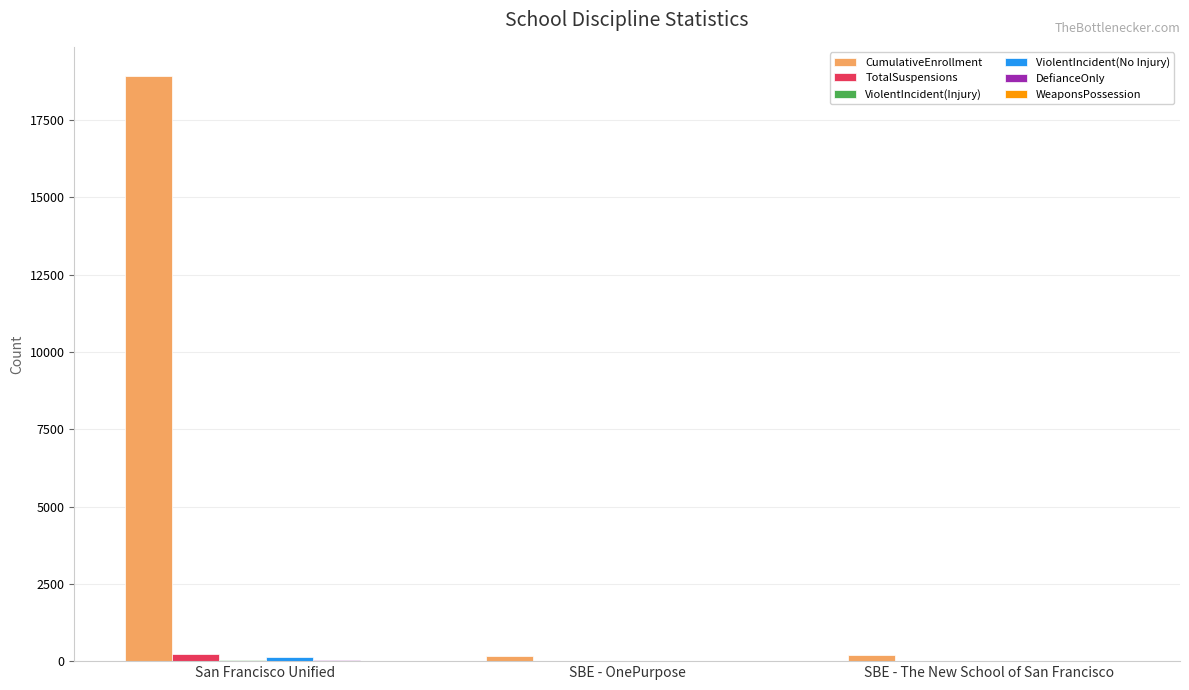

Which series has the largest total across all categories?

CumulativeEnrollment